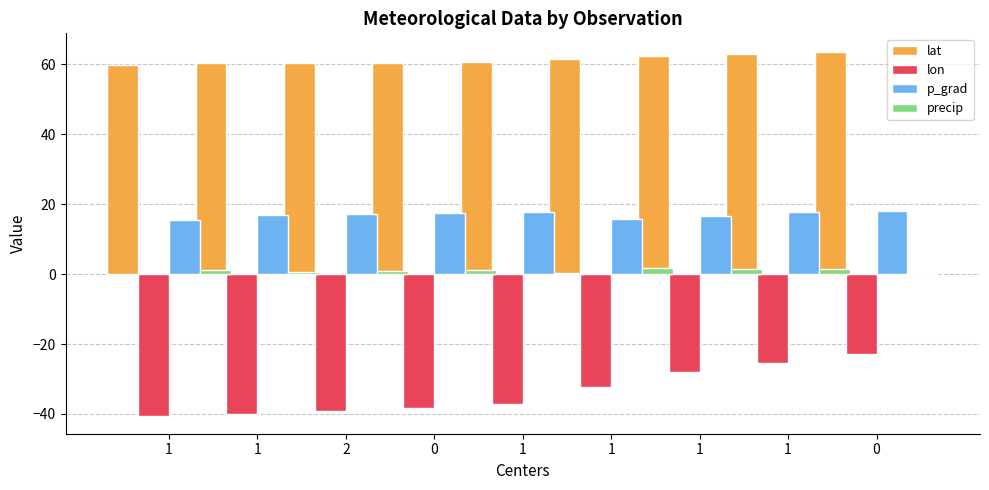

What is the sum of all p_grad values?

153.0